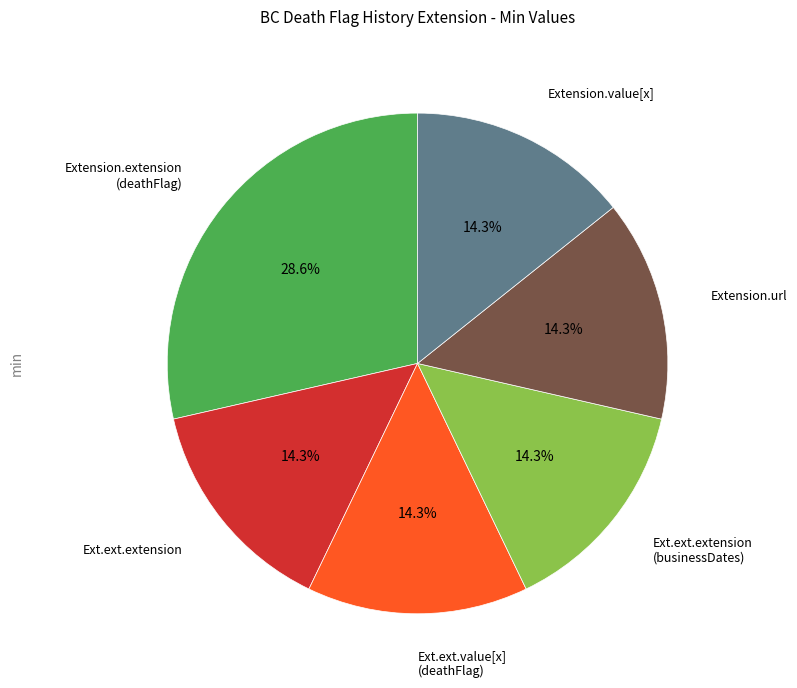

Count the number of slices in the pie.

6